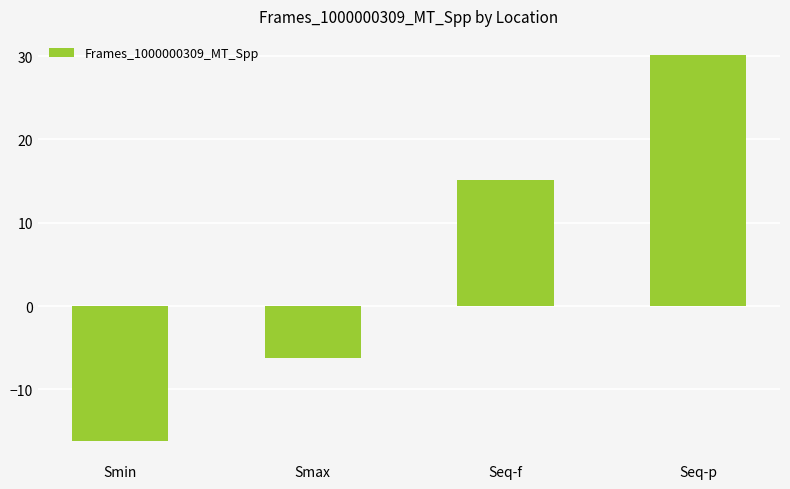

Is it true that the value at Smax is -8.9?

False